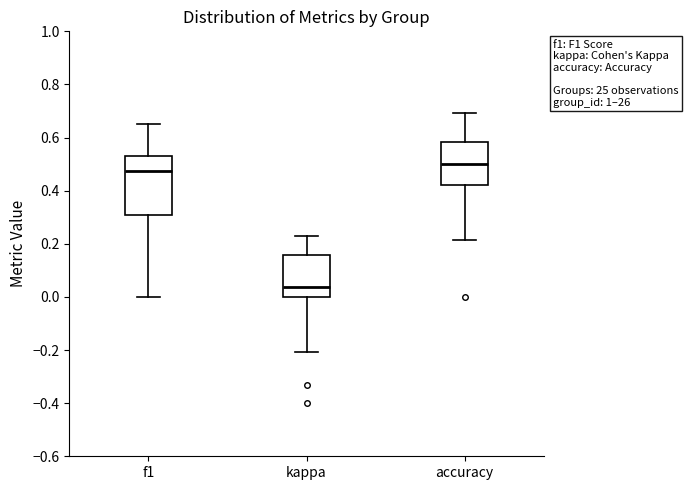

Which box's median line is the lowest?

kappa